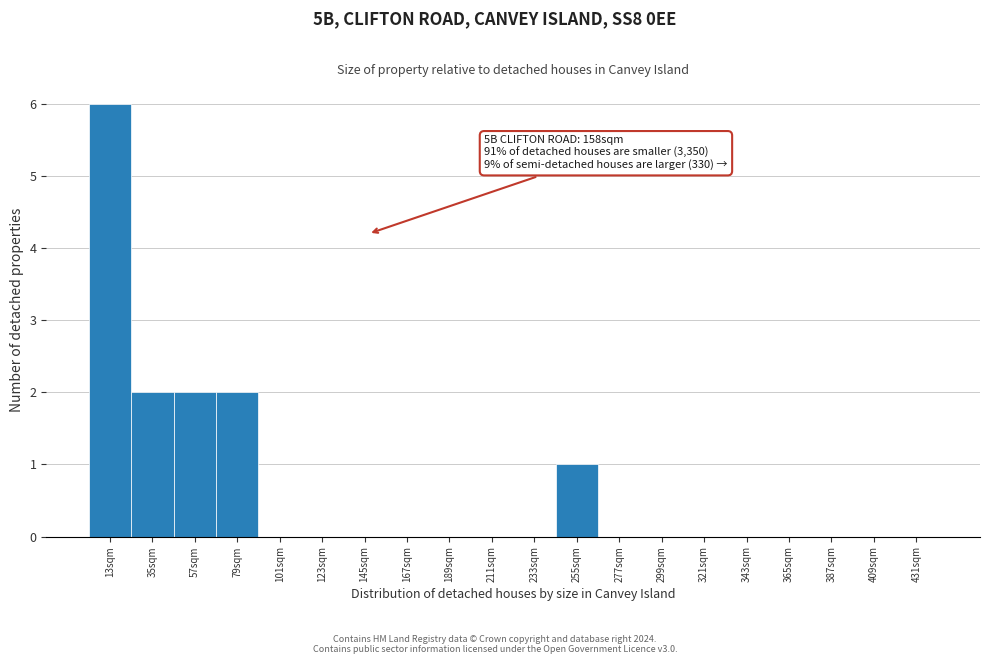

Reading left to right, what are all the values shown in this chart?

13sqm=6	35sqm=2	57sqm=2	79sqm=2	101sqm=0	123sqm=0	145sqm=0	167sqm=0	189sqm=0	211sqm=0	233sqm=0	255sqm=1	277sqm=0	299sqm=0	321sqm=0	343sqm=0	365sqm=0	387sqm=0	409sqm=0	431sqm=0